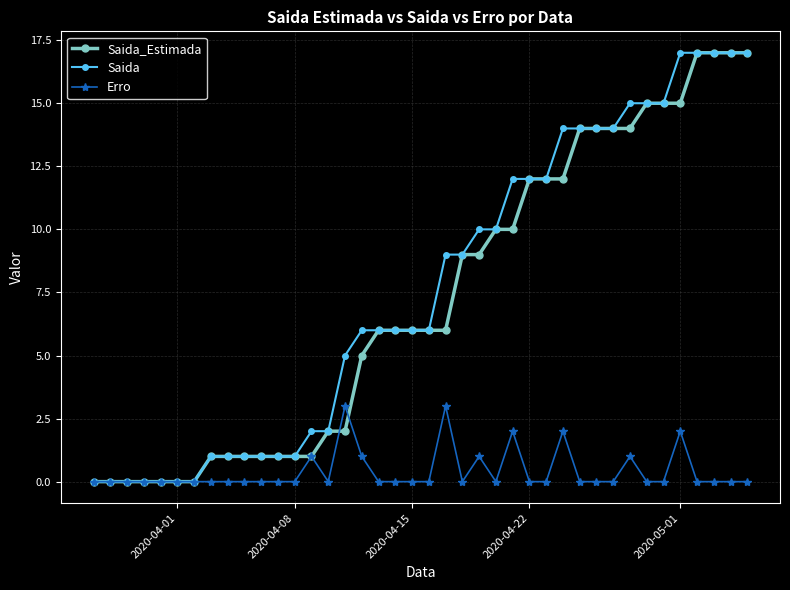

Reading left to right, list all the values displayed in this chart.

Saida_Estimada: 0	0	0	0	0	0	0	1	1	1	1	1	1	1	2	2	5	6	6	6	6	6	9	9	10	10	12	12	12	14	14	14	14	15	15	15	17	17	17	17
Saida: 0	0	0	0	0	0	0	1	1	1	1	1	1	2	2	5	6	6	6	6	6	9	9	10	10	12	12	12	14	14	14	14	15	15	15	17	17	17	17	17
Erro: 0	0	0	0	0	0	0	0	0	0	0	0	0	1	0	3	1	0	0	0	0	3	0	1	0	2	0	0	2	0	0	0	1	0	0	2	0	0	0	0